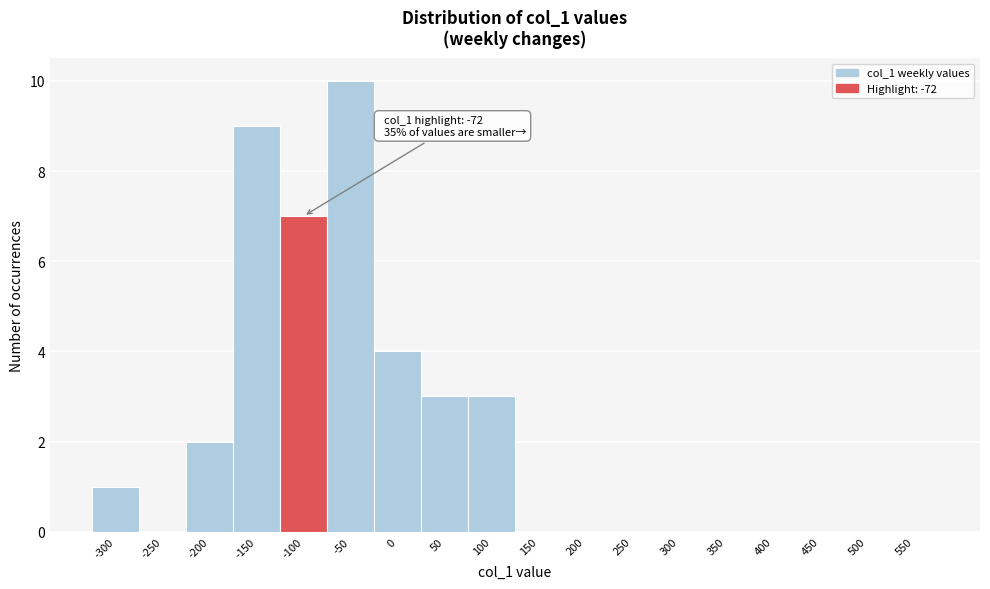

Reading left to right, list all the values displayed in this chart.

-300=1	-250=0	-200=2	-150=9	-100=7	-50=10	0=4	50=3	100=3	150=0	200=0	250=0	300=0	350=0	400=0	450=0	500=0	550=0